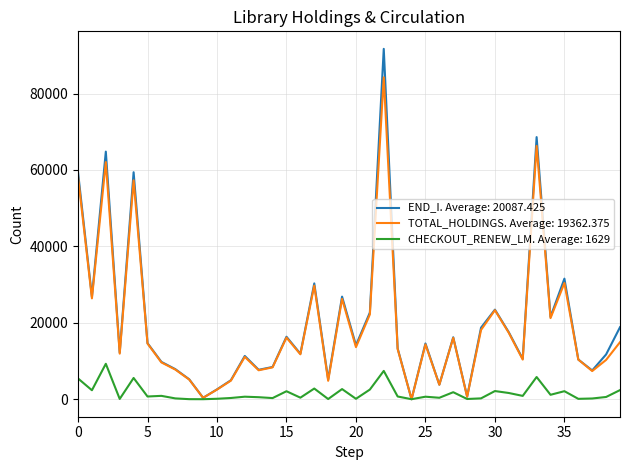

Which series has the largest range (max minus min)?

END_I. Average: 20087.425